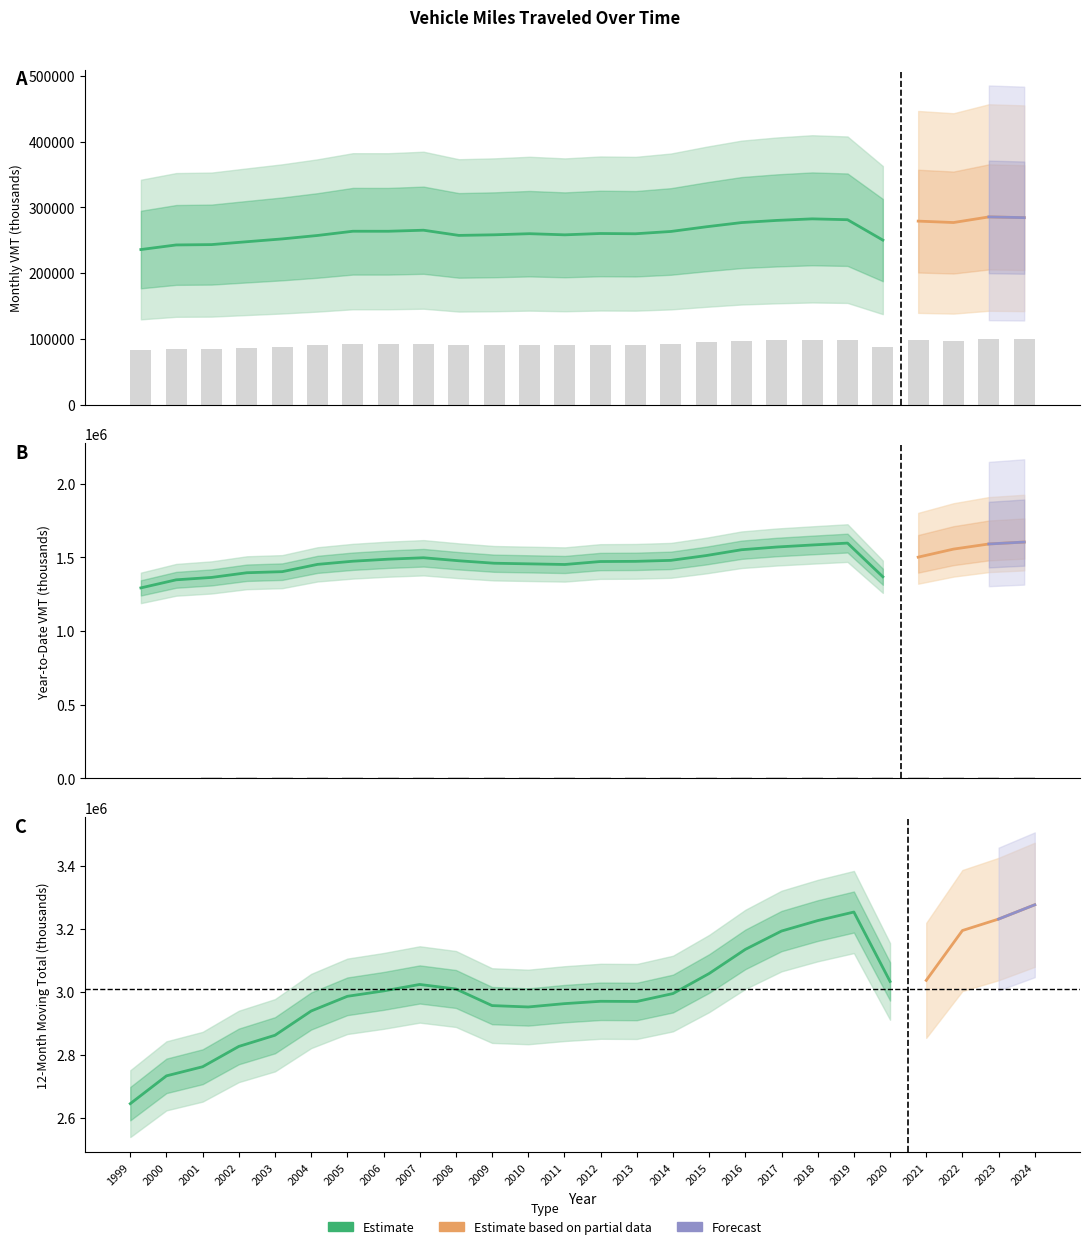

How many data points in tmonth are less than 92210?

13